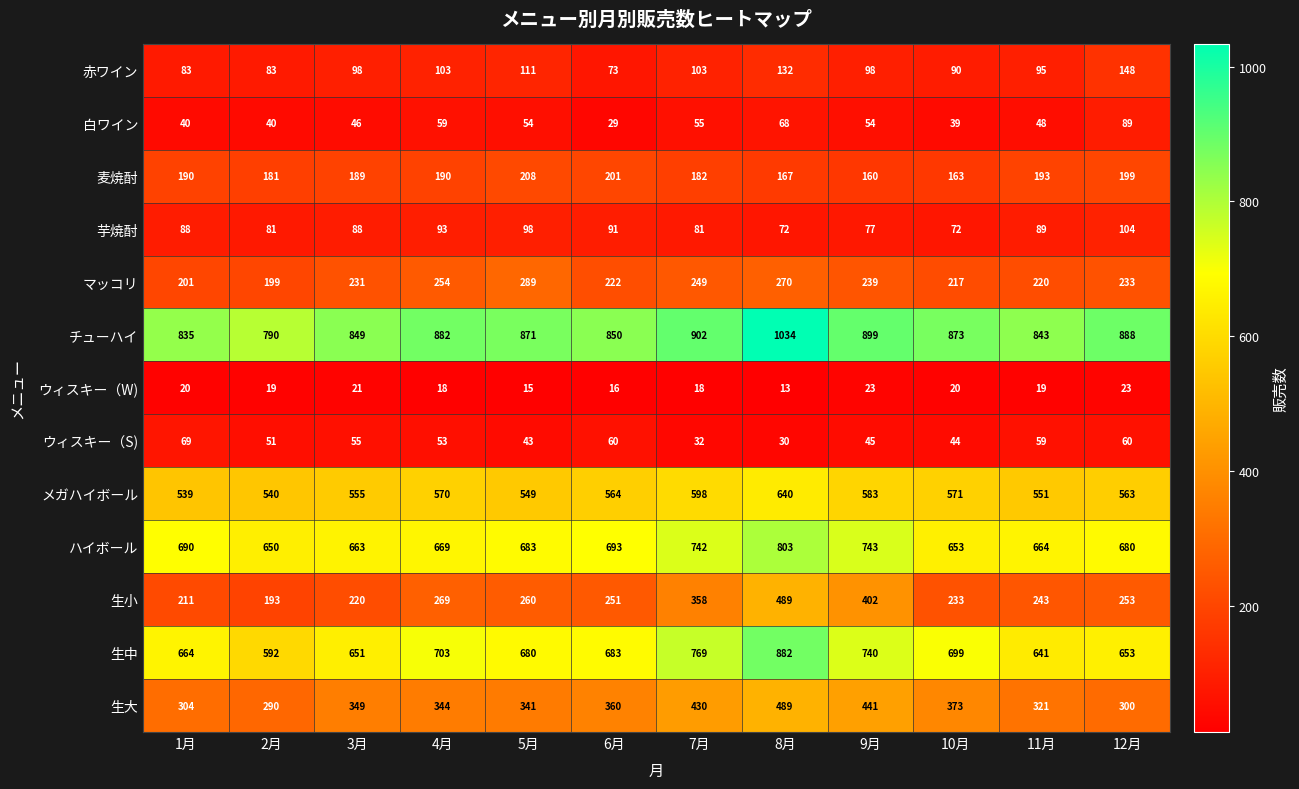

What is the average value of the 生中 series?

696